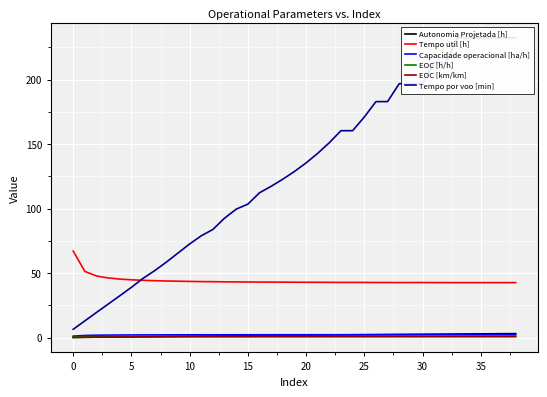

Between 29 and 35, which is larger?

29